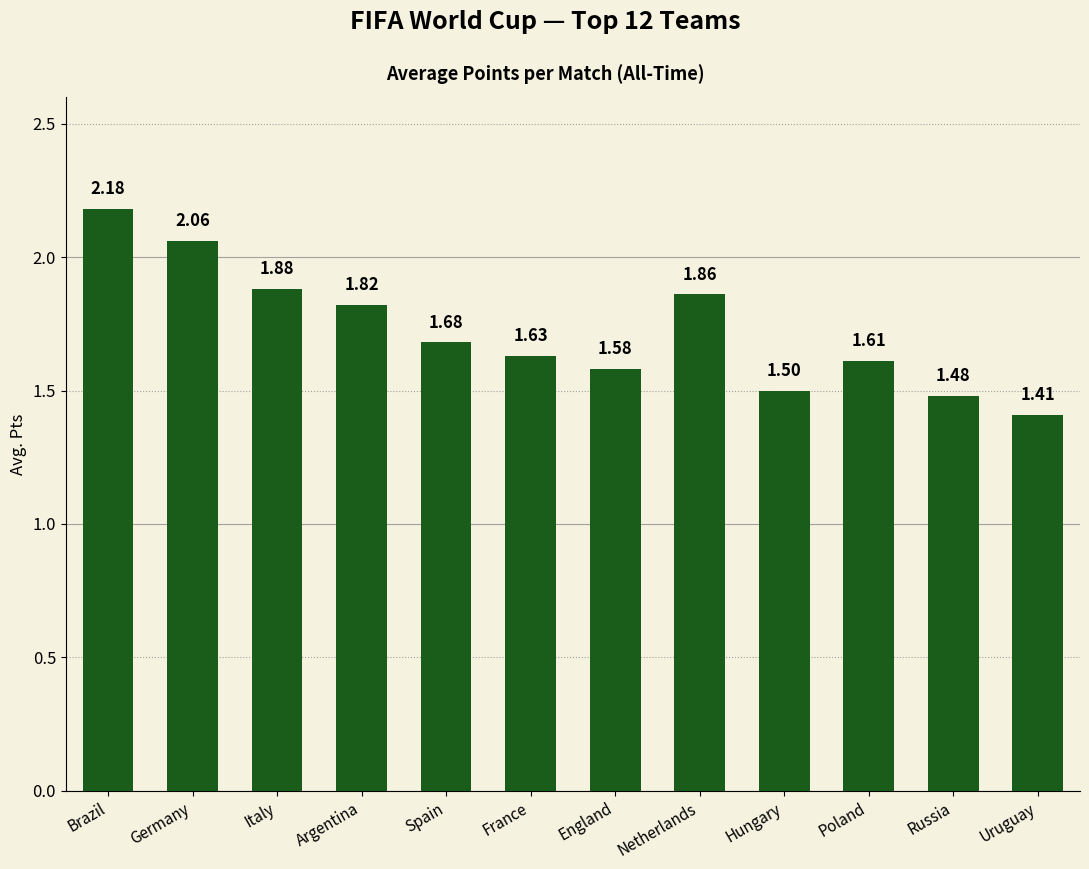

What is the ratio of the value at Brazil to the value at Argentina?

1.2